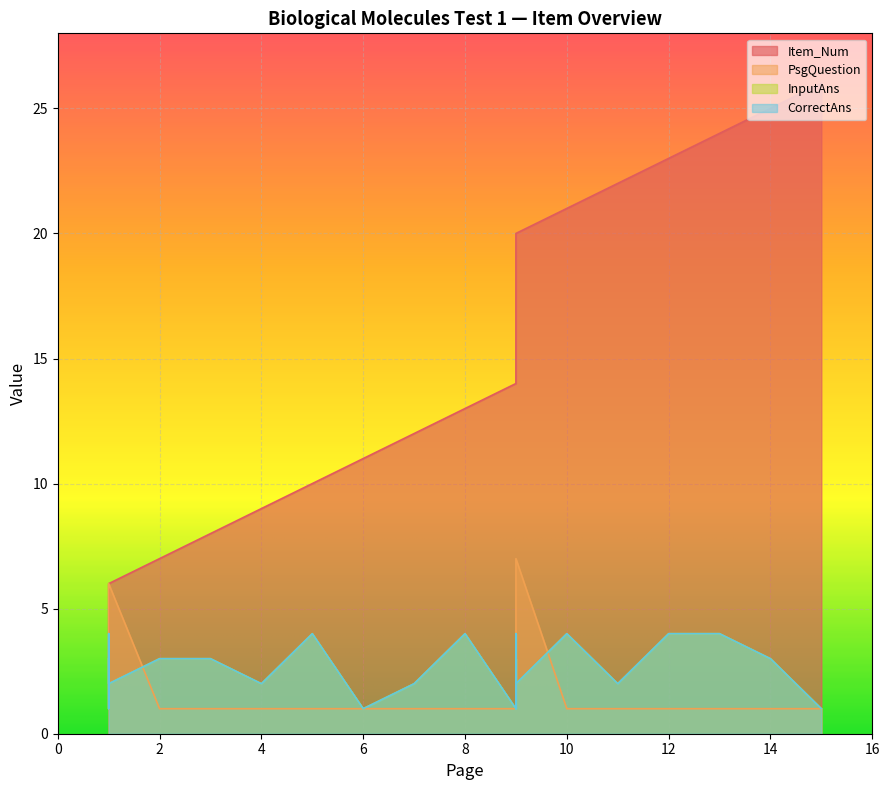

What is the spread (max minus min) of values at 9?

13